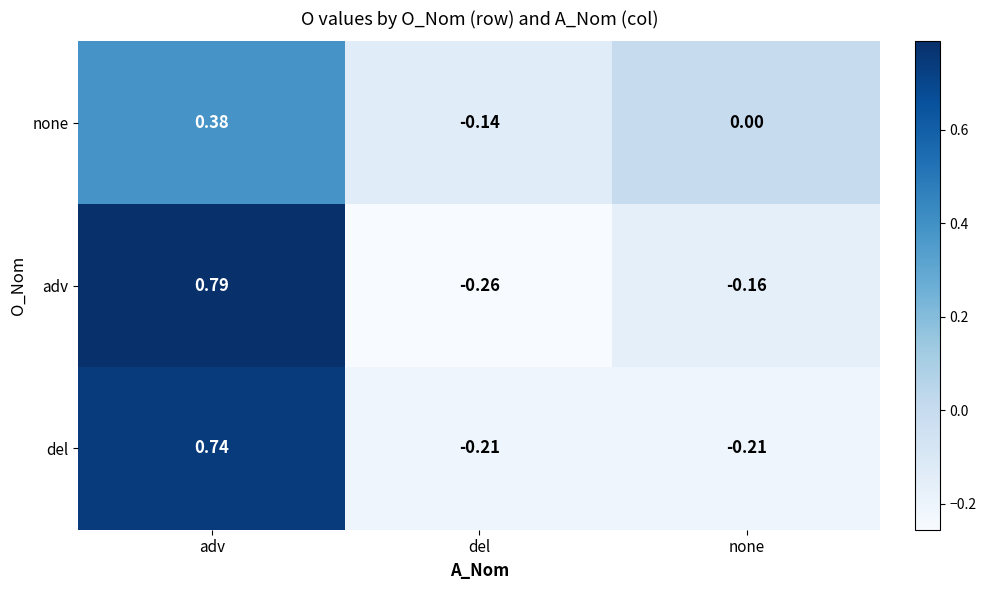

At which category is the sum across all series the highest?

adv